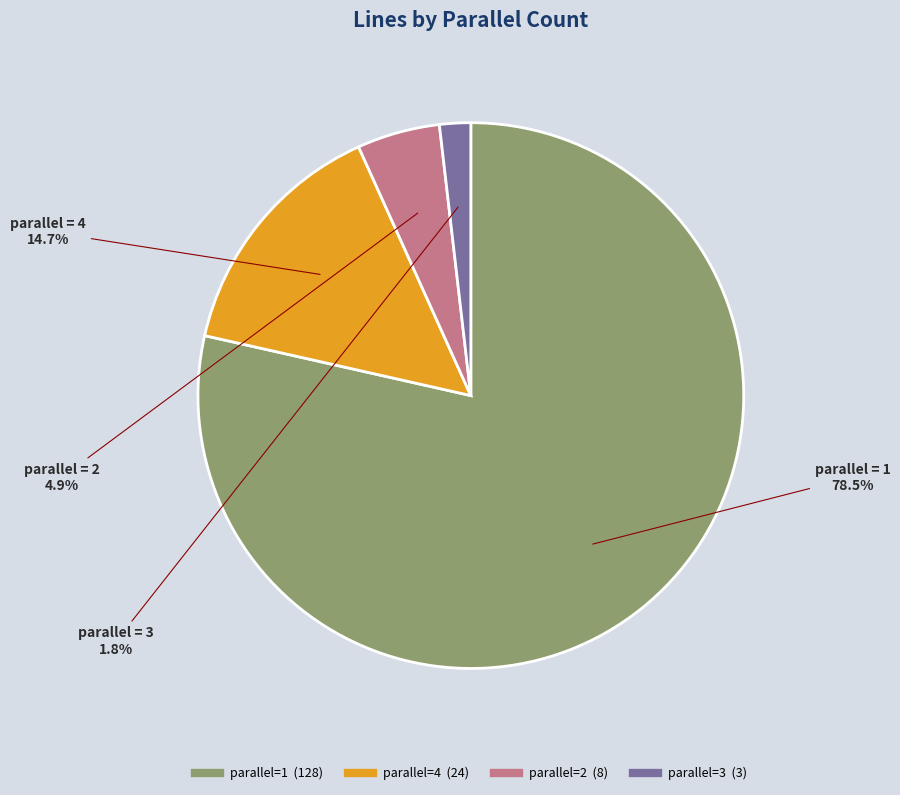

Is there a majority slice in this chart?

Yes